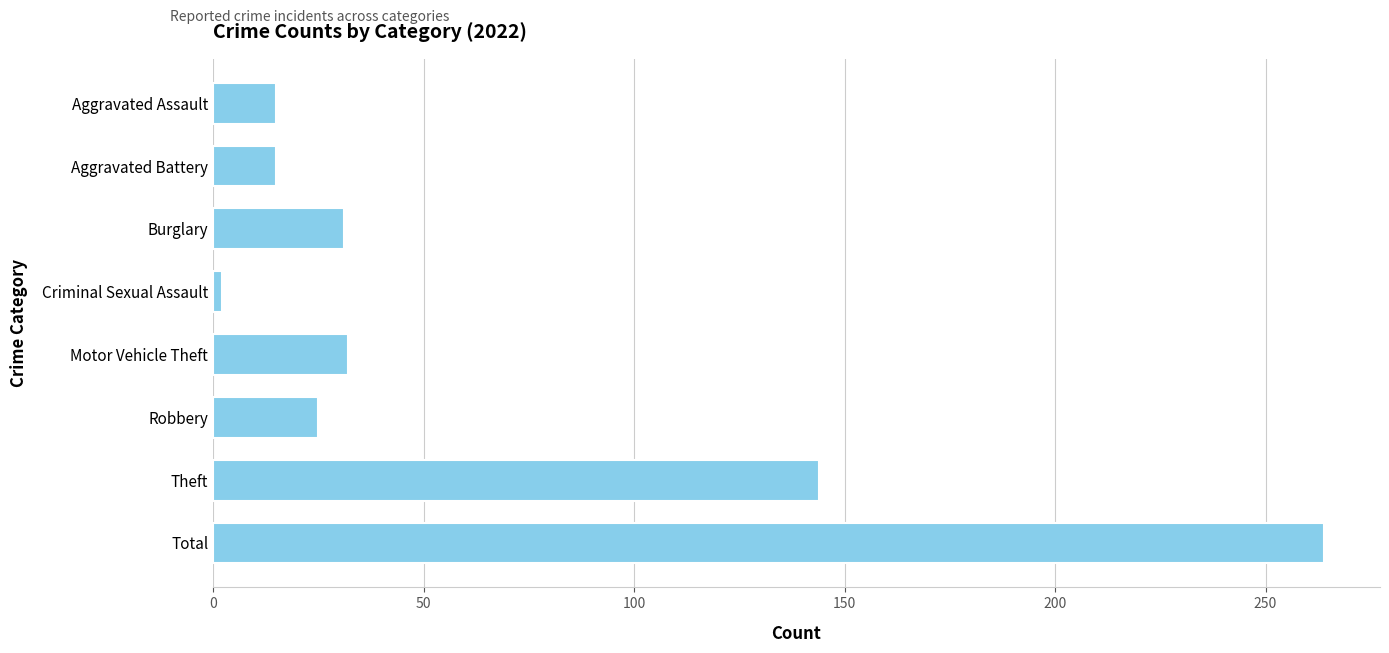

What is the label of the 4th bar from the bottom?

Motor Vehicle Theft